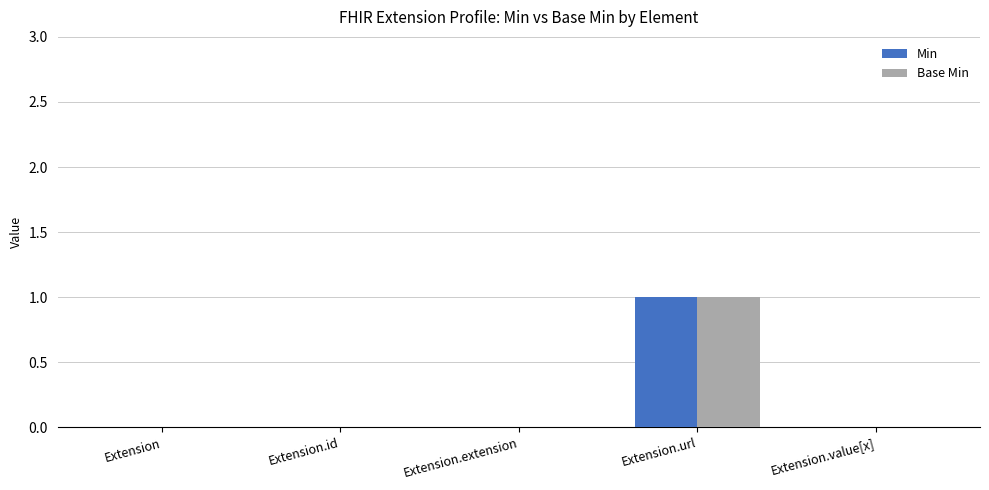

At which category does the chart reach its peak across all series?

Extension.url